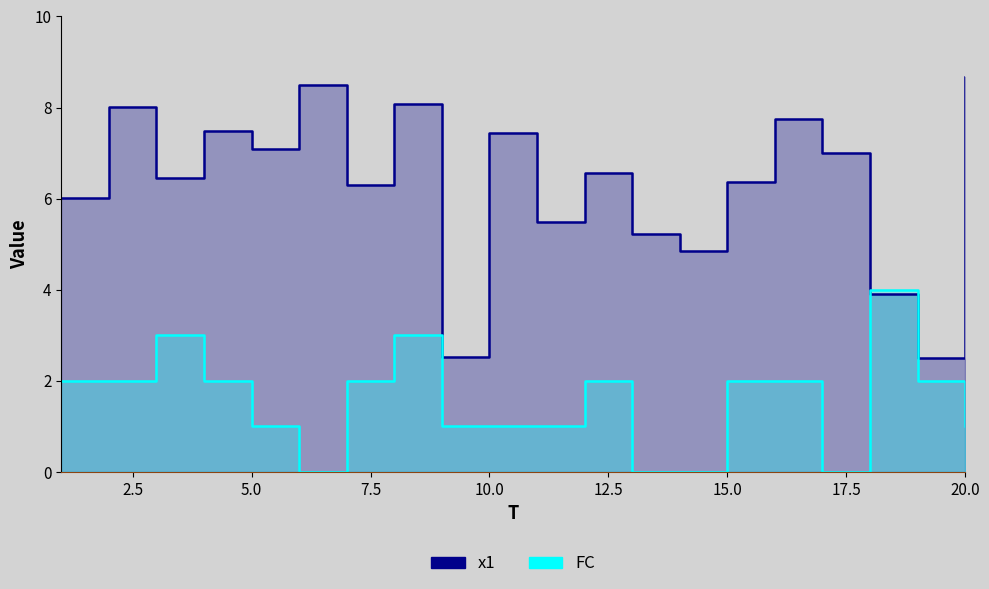

How many values in the FC series exceed 2?

3